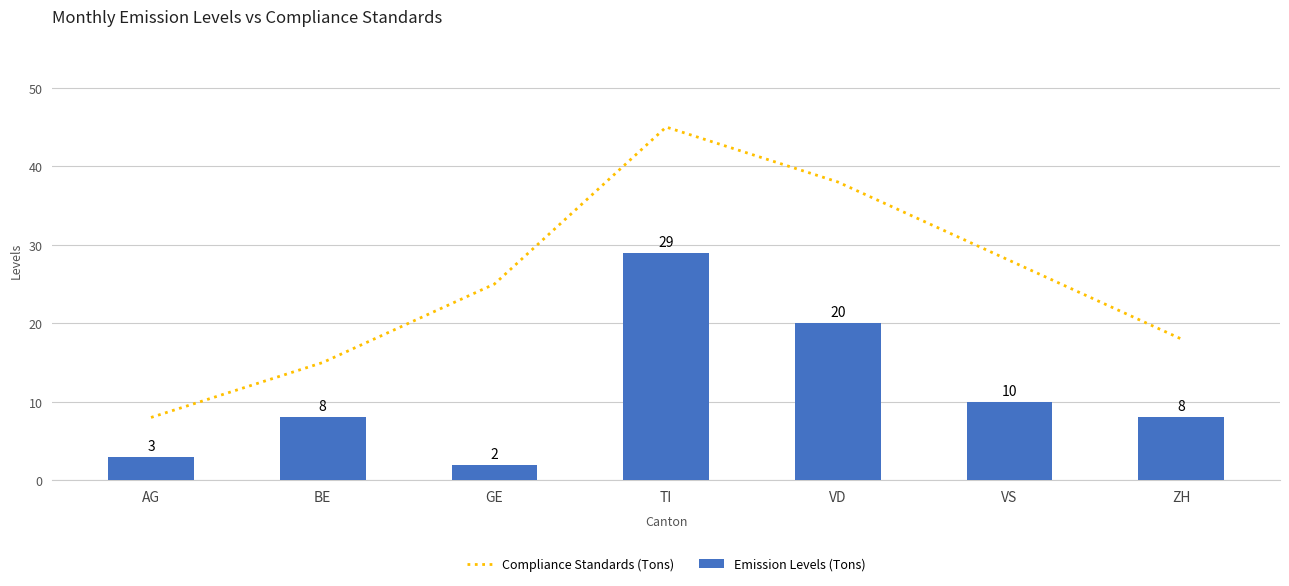

What is the maximum value for Compliance Standards (Tons)?

45